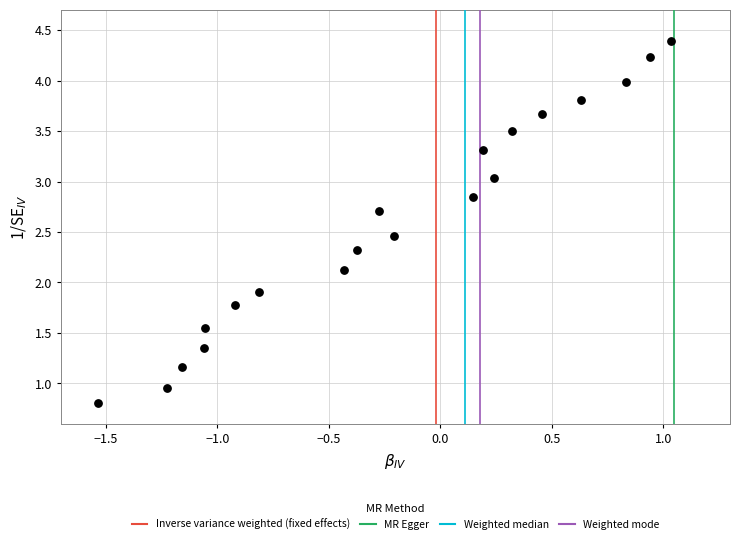

What is the range of X values (max minus min)?

2.6